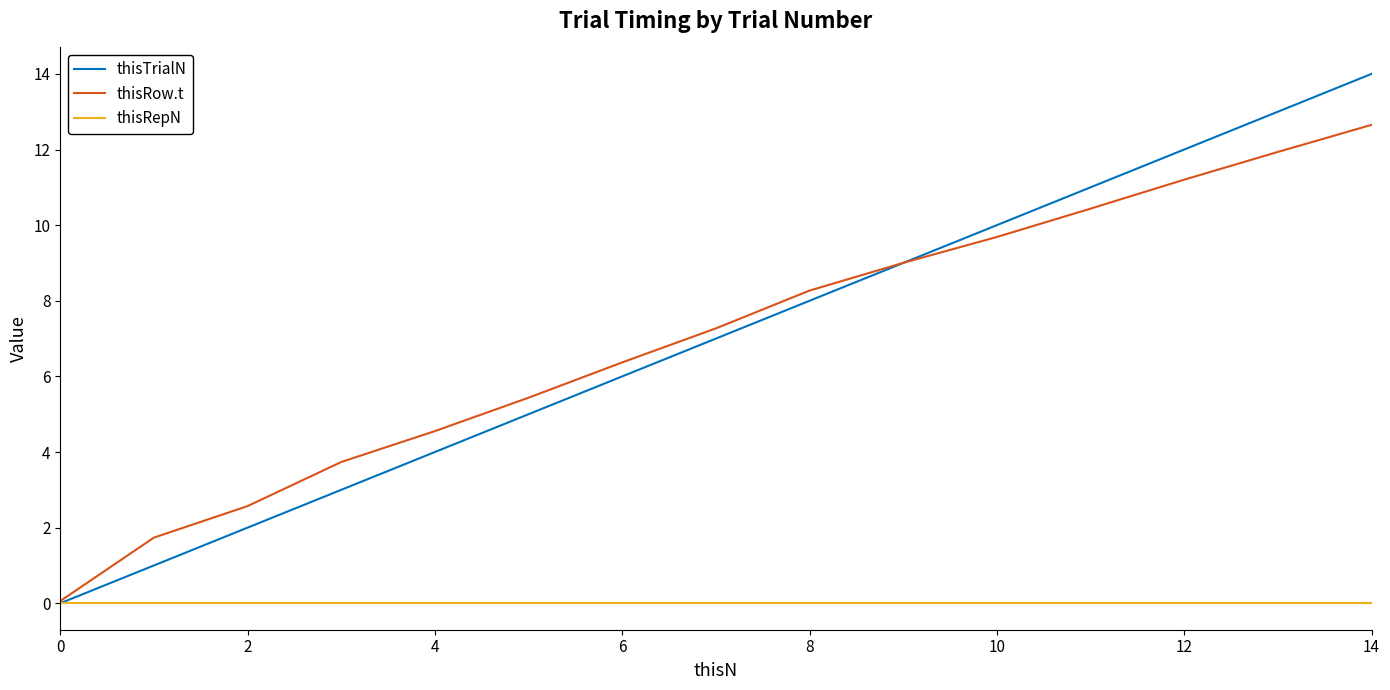

Which series has the largest range (max minus min)?

thisTrialN